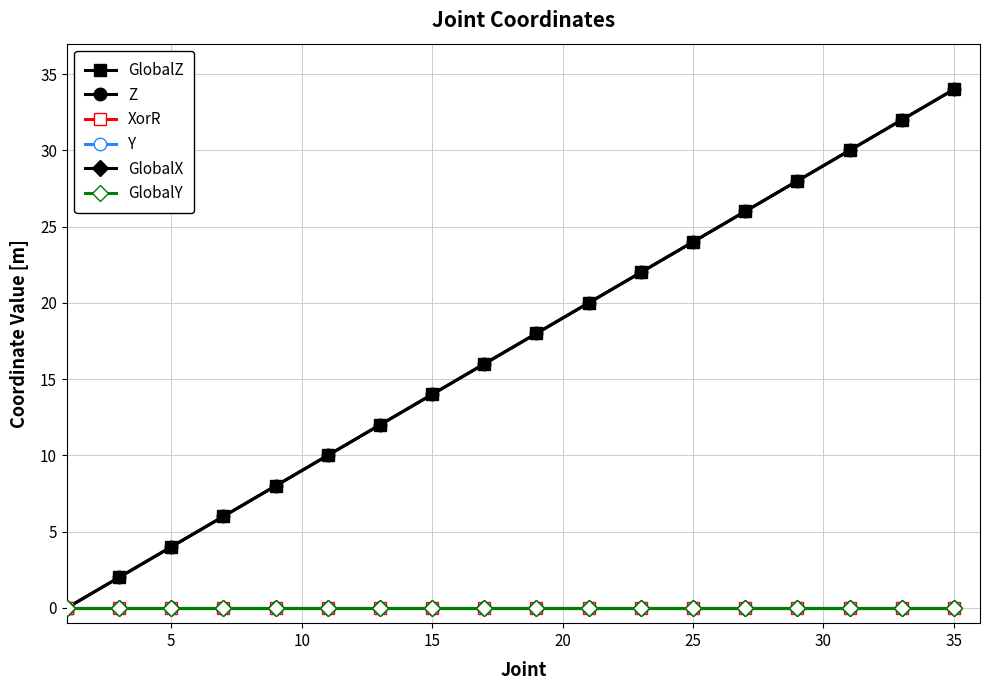

Does the chart have visible grid lines?

Yes